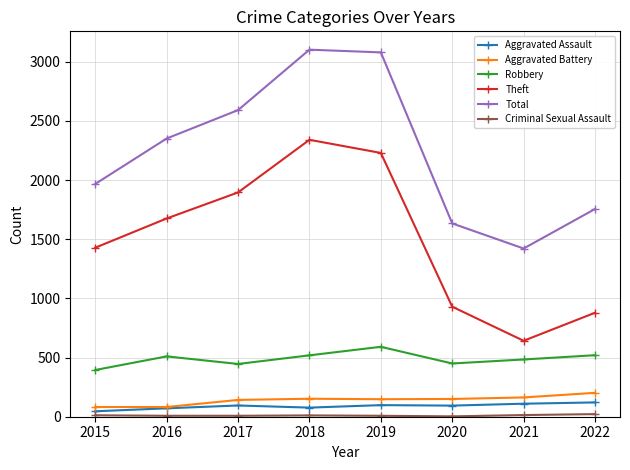

Where is Theft nearest to the value 1491?

2015